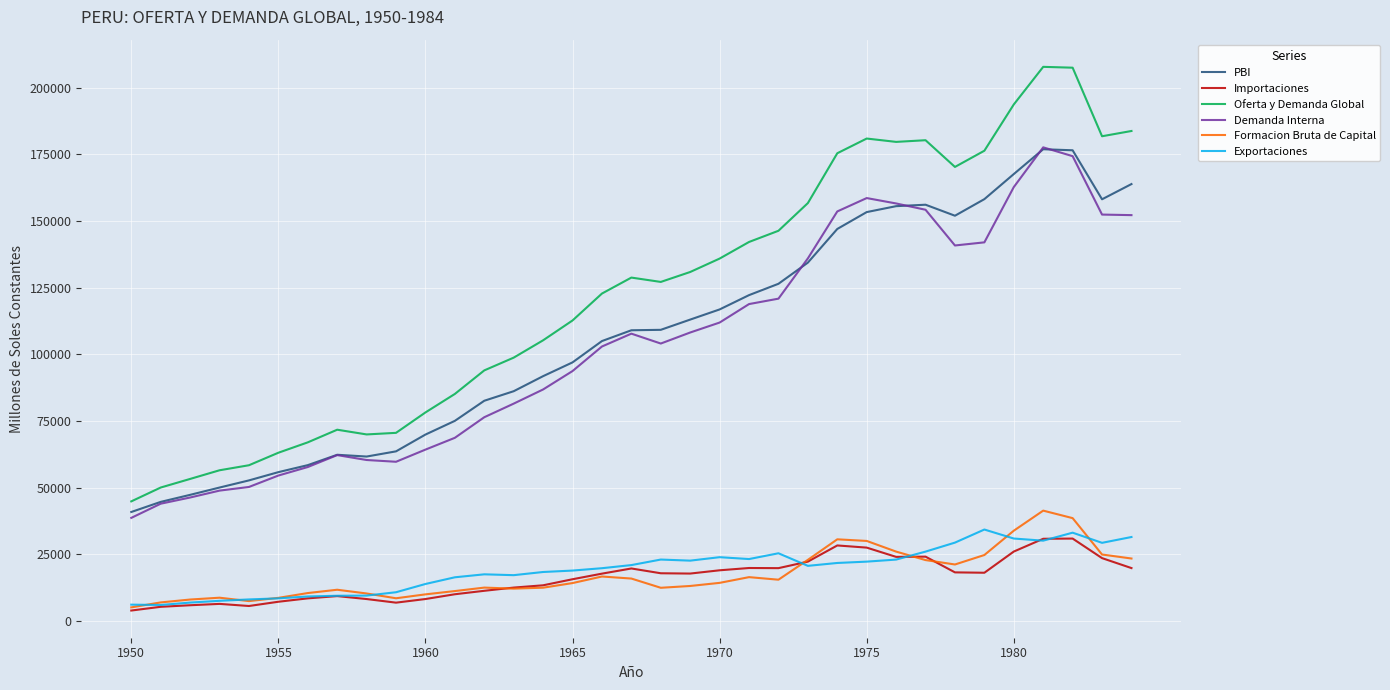

Which series has the largest total across all categories?

Oferta y Demanda Global